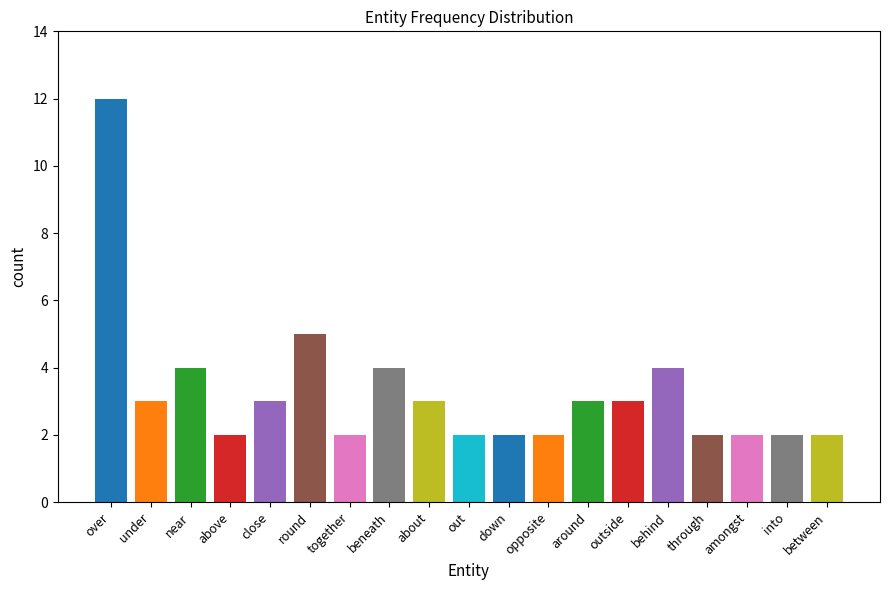

What is the average value?

3